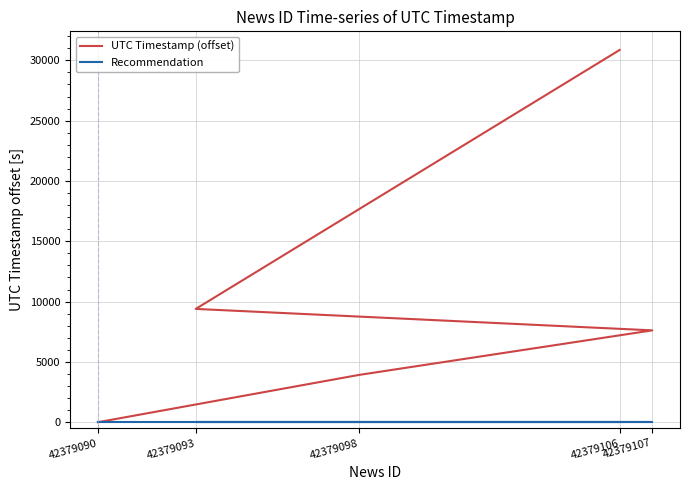

Reading left to right, extract all data points from this chart.

UTC Timestamp (offset): 42379106=30861	42379093=9393	42379107=7615	42379098=3918	42379090=0
Recommendation: 42379106=0	42379093=0	42379107=0	42379098=0	42379090=0